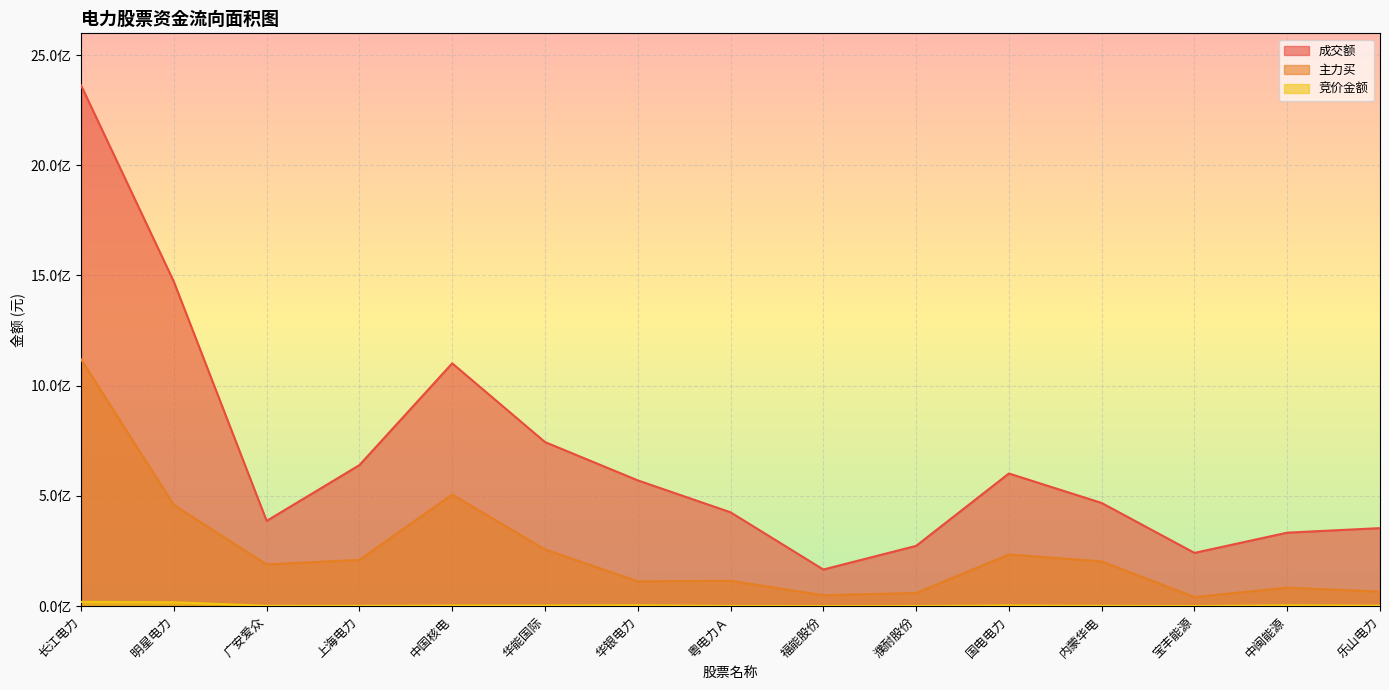

Between 长江电力 and 中闽能源, which is larger?

长江电力